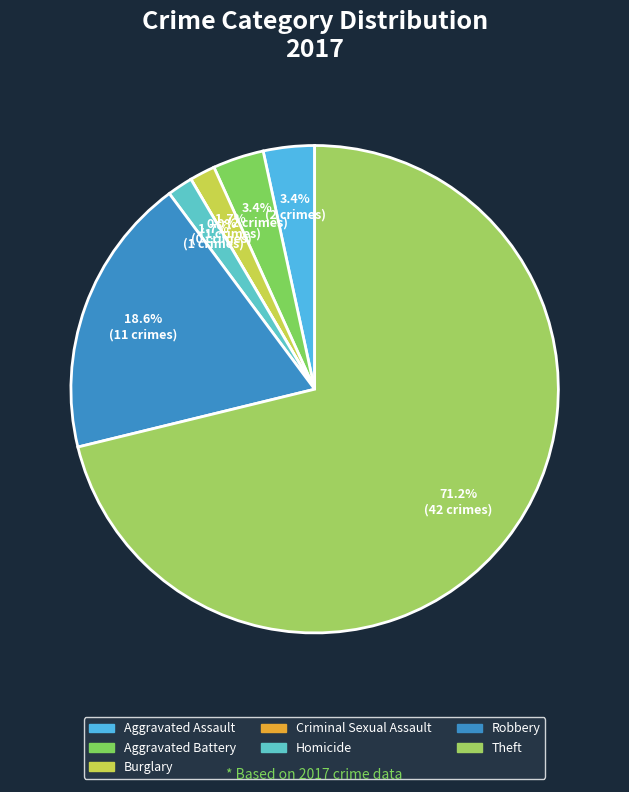

To the nearest percent, what is the average slice percentage?

14%